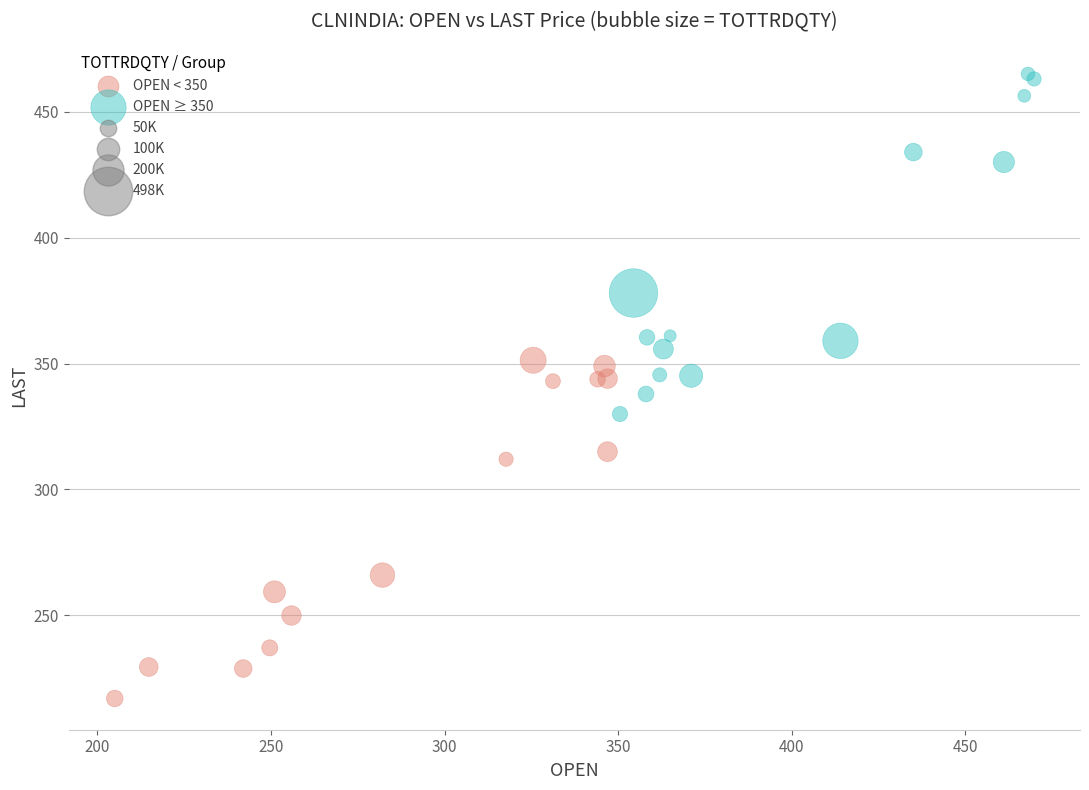

Which series reaches the minimum Y coordinate?

OPEN < 350